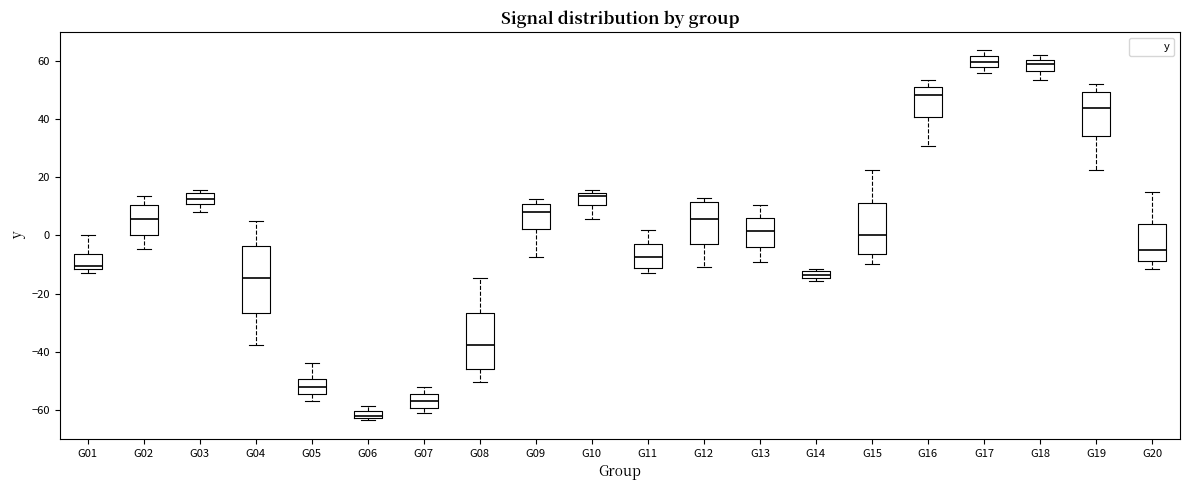

Which box is the tallest, from its lower edge to its upper edge?

G04